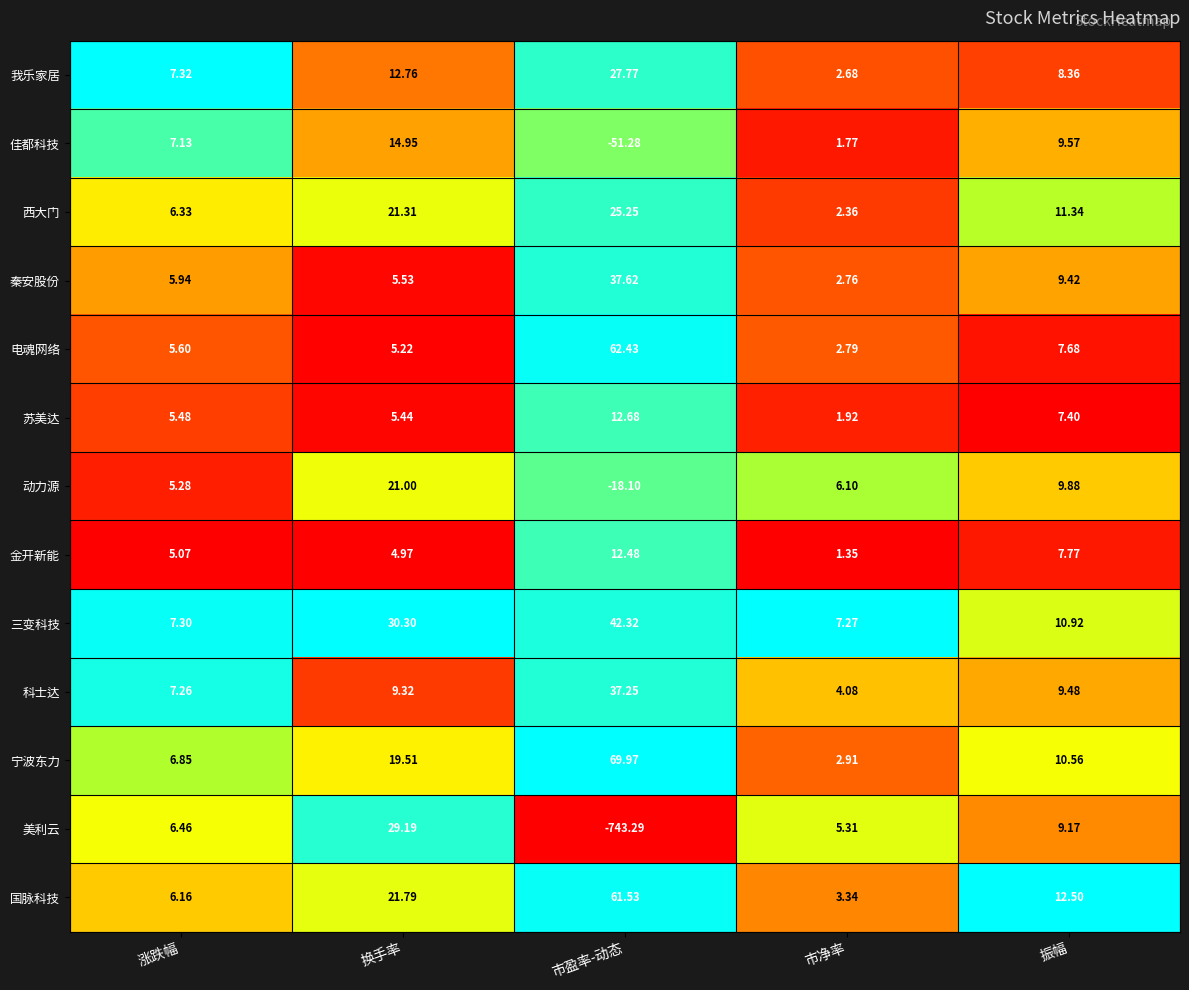

Is the value of 宁波东力 at 涨跌幅 greater than the value of 佳都科技 at 振幅?

No